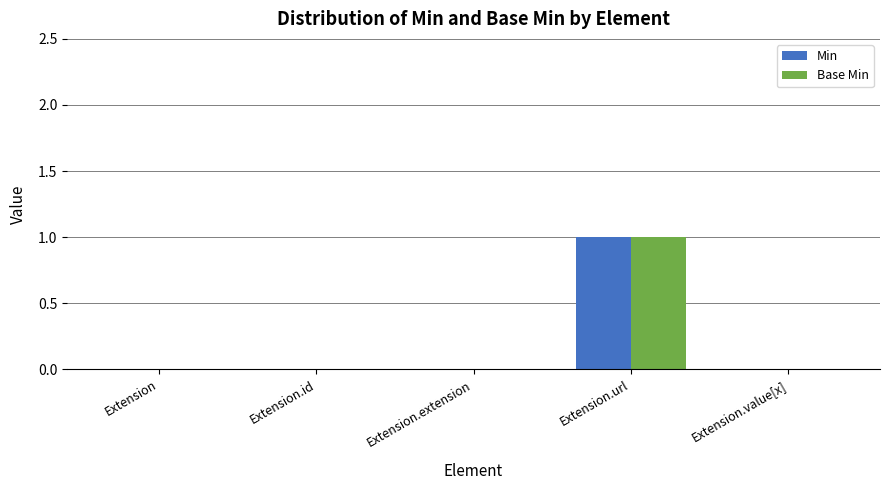

What is the sum of the Base Min values at Extension.id and Extension.url?

1